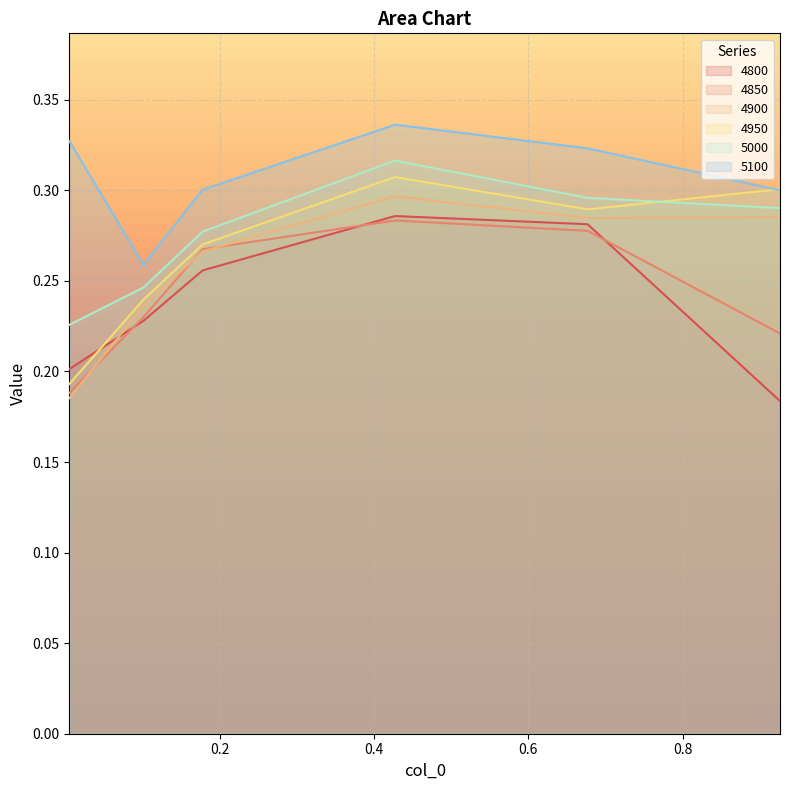

True or false: 4950 and 5100 intersect in this chart.

True